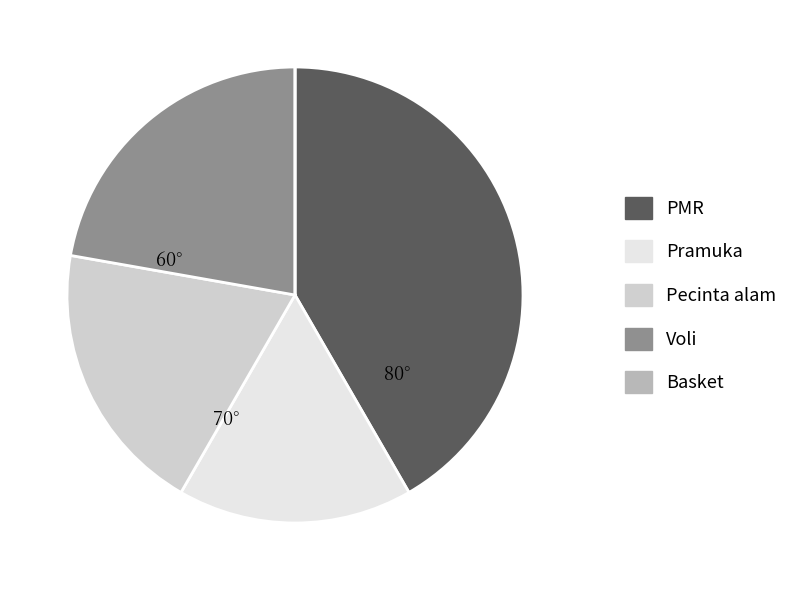

Is there any slice that represents more than half of the pie?

No